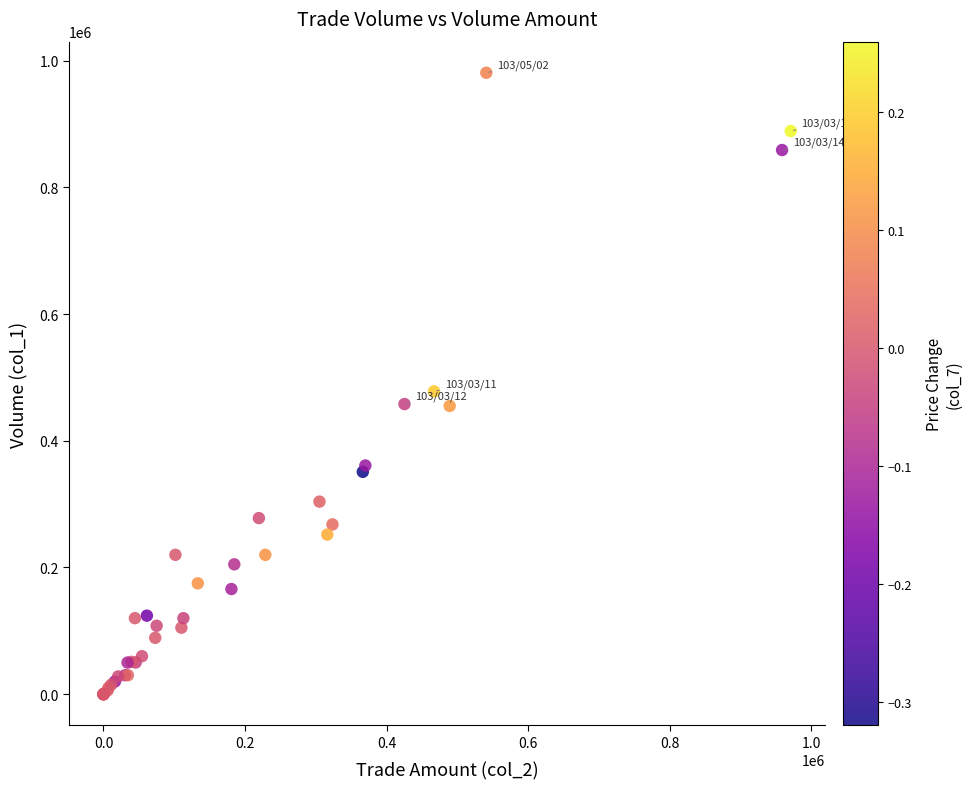

What Y value in the scatter plot is closest to 490500?

478000